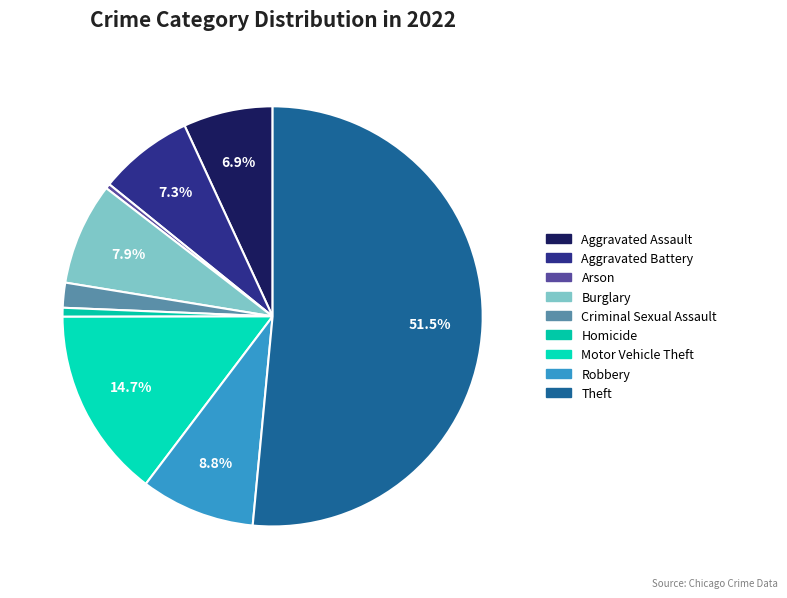

Which has a higher value, Arson or Homicide?

Homicide